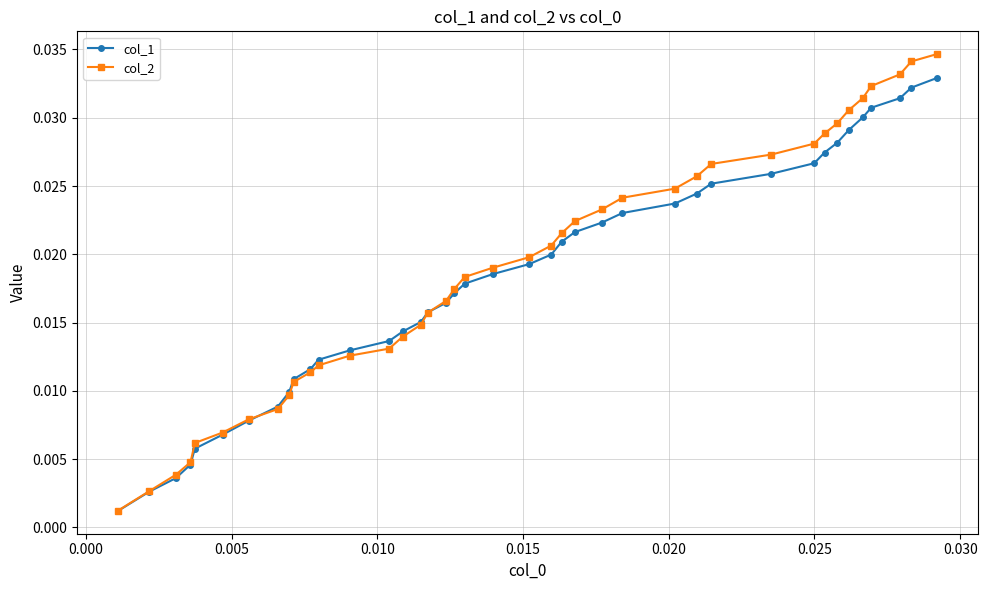

List the series in order of their peak value, highest first.

col_2, col_1